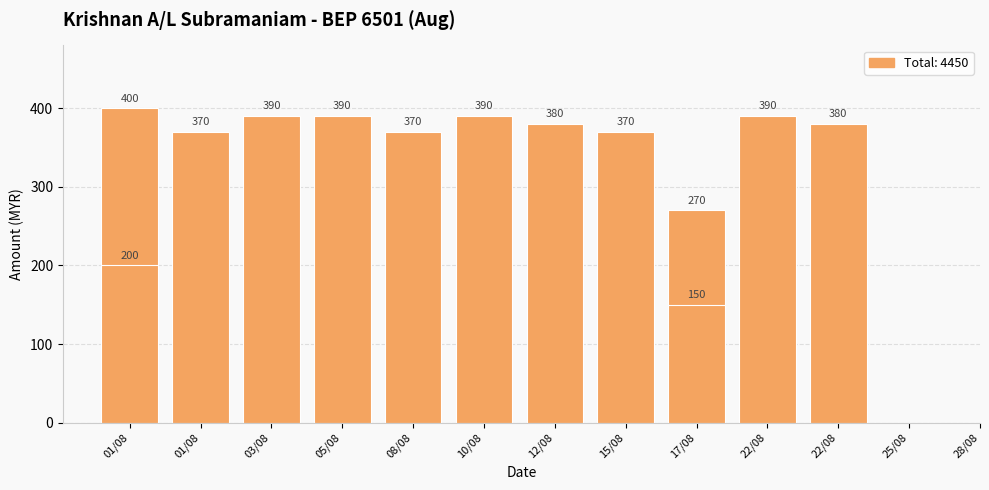

What is the average value?

342